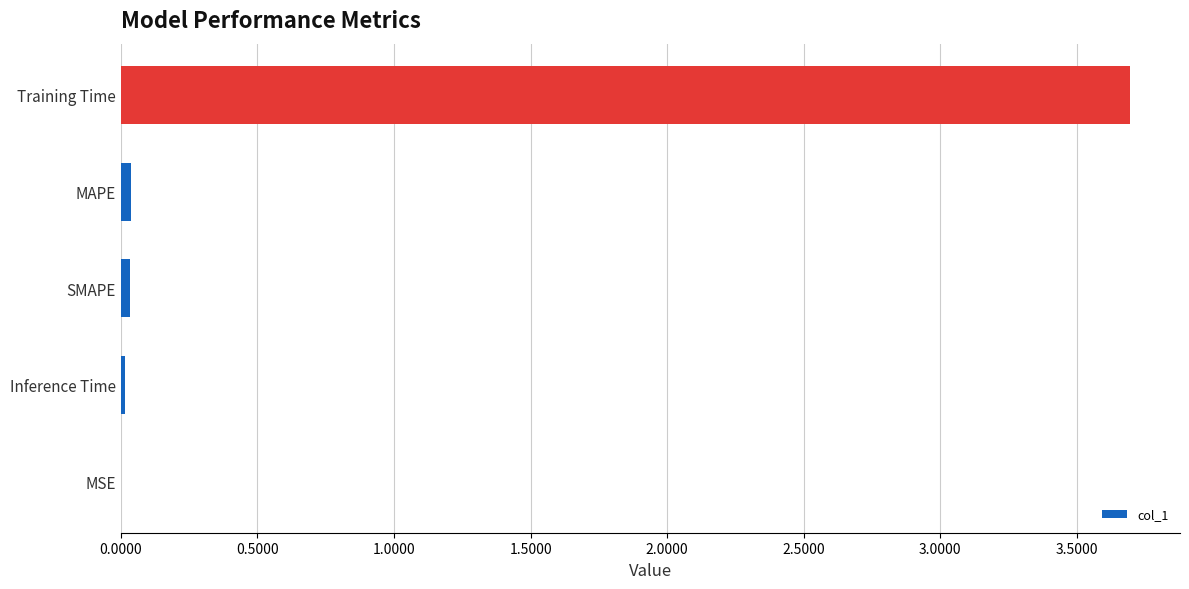

Count the number of categories in the chart.

5